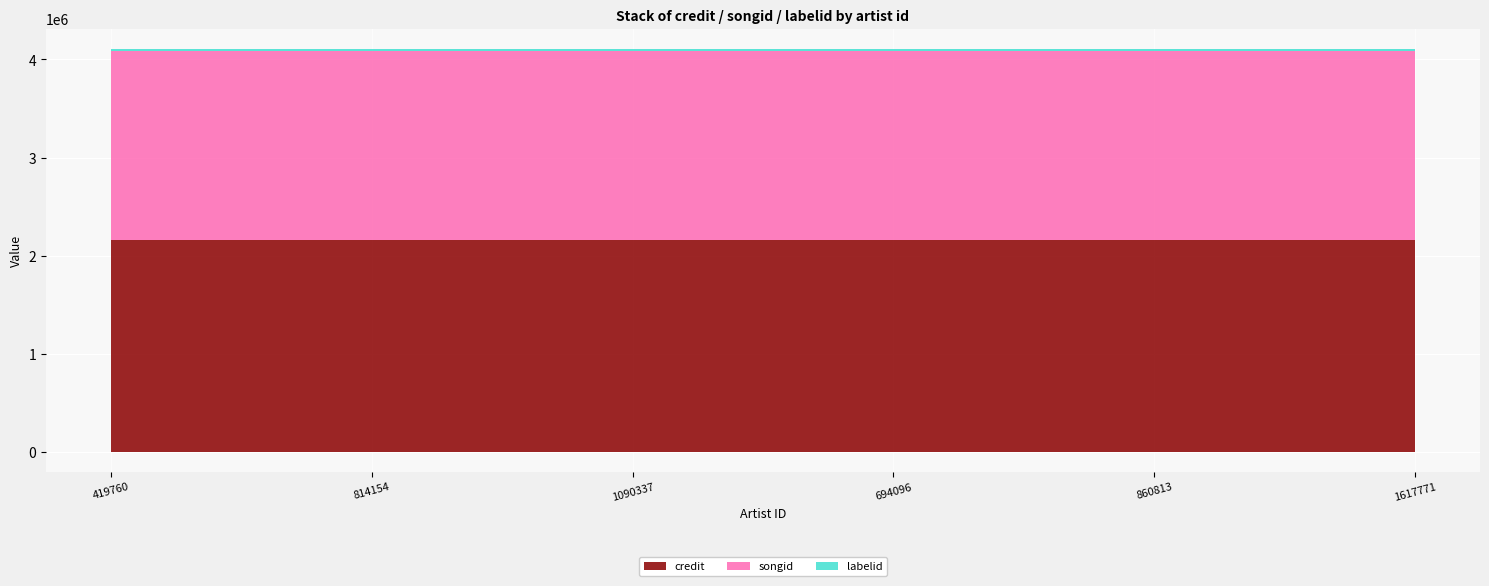

Is it true that songid equals 543476 at 694096?

False